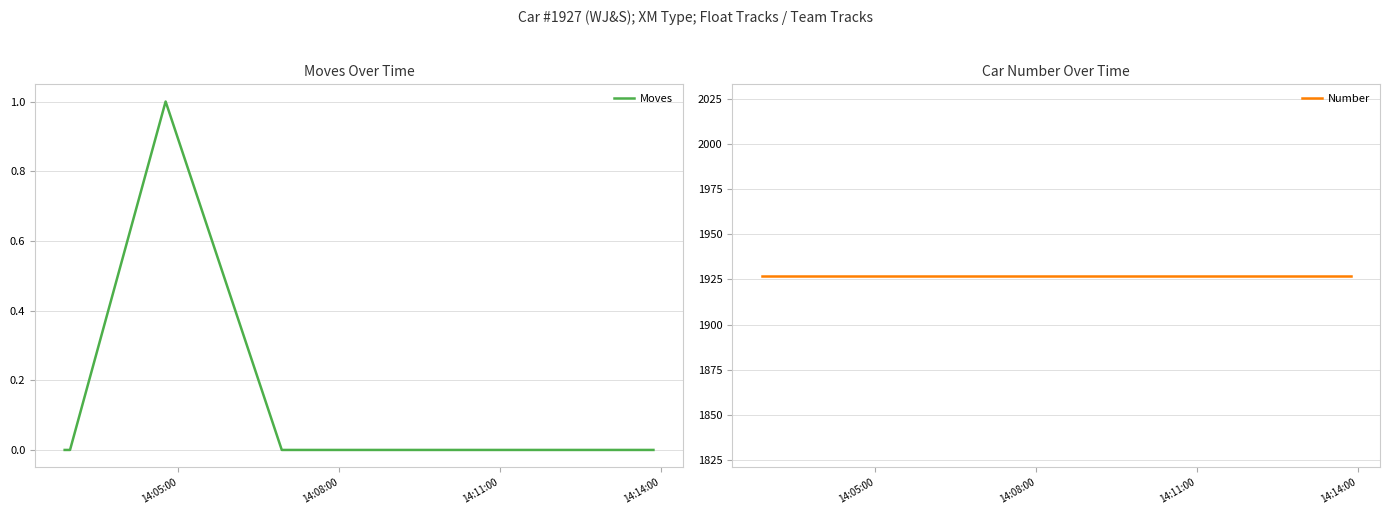

The Number series shows 1927 at 14:11:00. True or false?

True